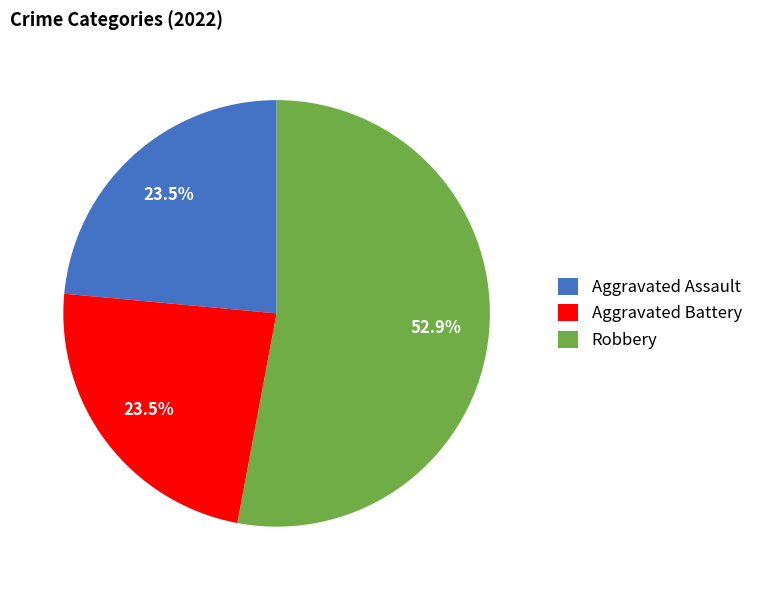

What is the largest slice in the pie chart?

Robbery